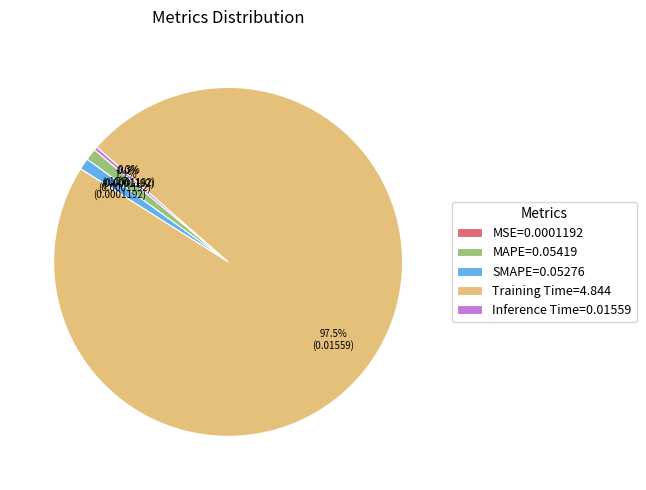

Is there a majority slice in this chart?

Yes